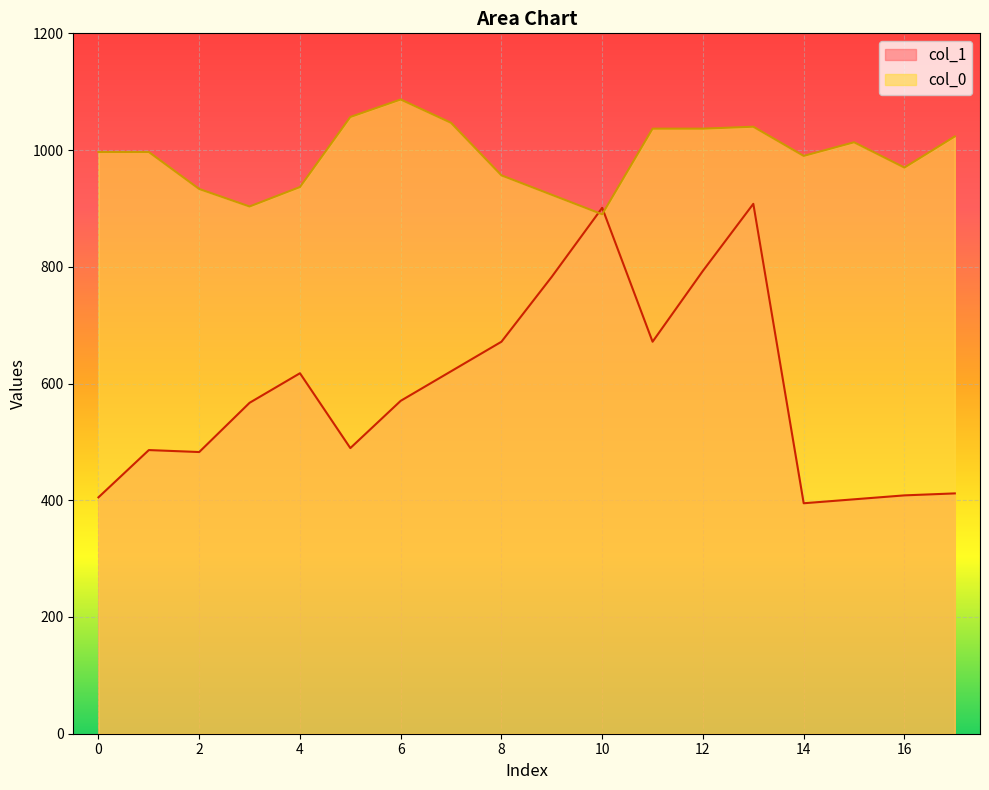

How many interior local valleys does the col_0 series have?

4